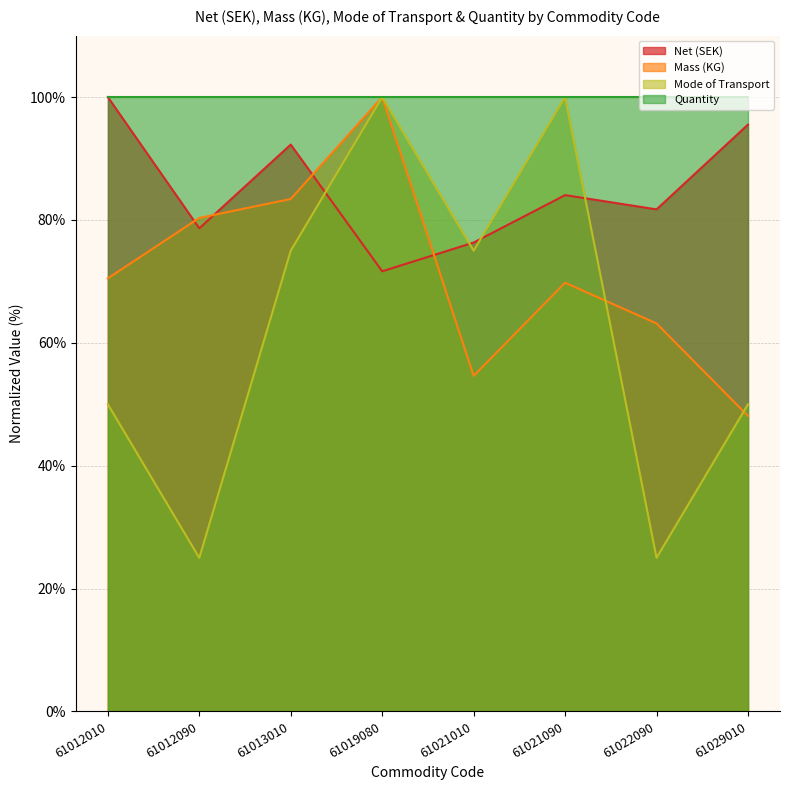

Rank the series at 61013010 from lowest to highest value.

Mode of Transport, Mass (KG), Net (SEK), Quantity